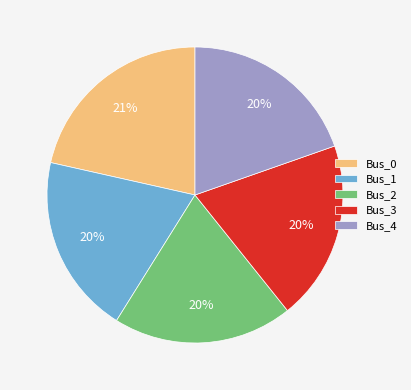

Which slice is the largest?

Bus_0